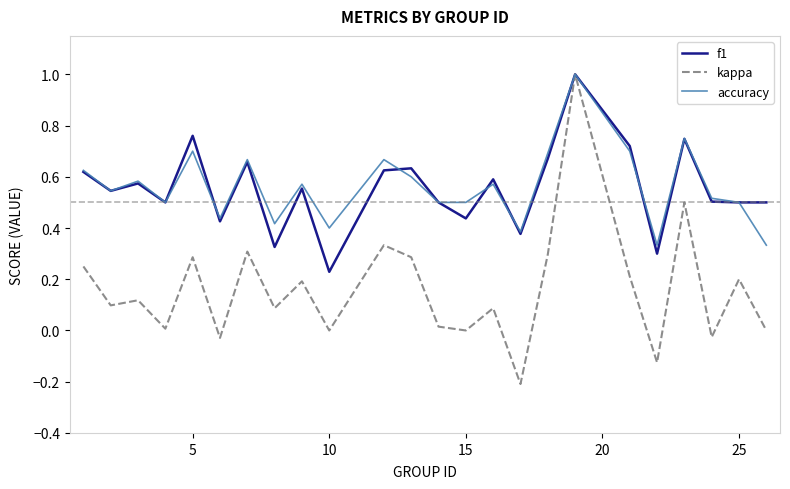

How many lines are shown in the chart?

3